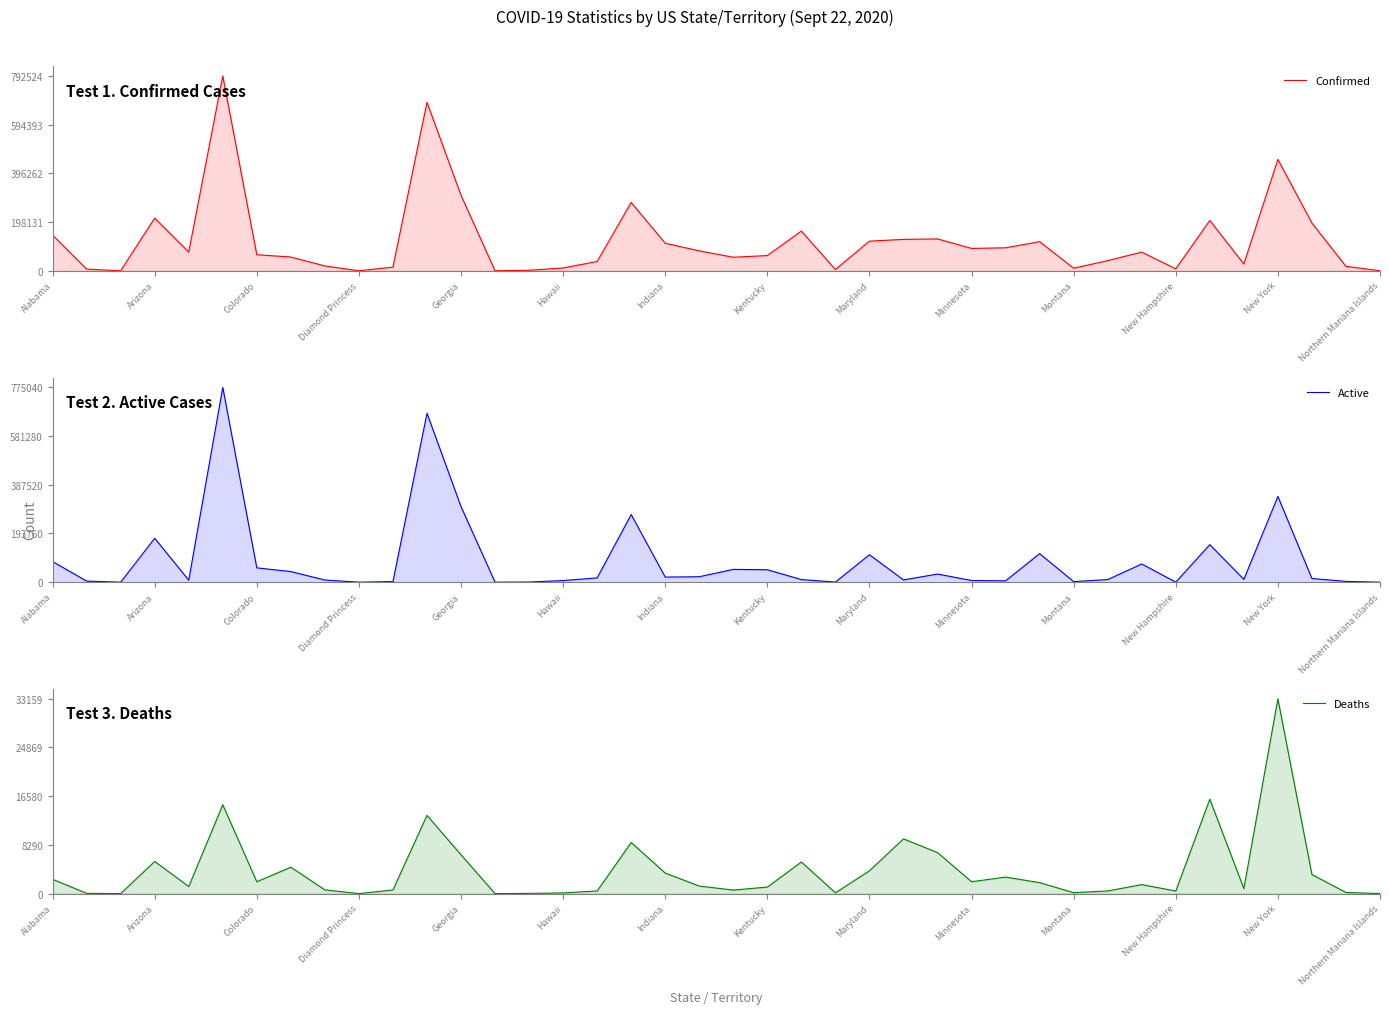

Reading left to right, list all the values displayed in this chart.

Confirmed: 145202	6938	0	214251	76364	792524	65399	56024	19667	49	14978	685439	307339	103	2147	11459	37901	277920	112027	81007	55170	61917	161462	5106	120568	127796	129662	90942	93556	118491	10429	41388	76036	7952	204770	27683	453142	194355	18244	69
Active: 82109	4408	0	174827	8233	775040	57070	42325	8664	49	2501	672122	300735	100	607	6580	17150	269227	20342	21781	51056	49522	10515	582	109307	9082	32465	6747	5419	113699	2393	10427	72479	313	149413	11420	341163	14686	3210	38
Deaths: 2439	45	0	5478	1197	15118	2018	4495	636	0	621	13317	6604	3	35	120	447	8693	3499	1284	602	1112	5377	140	3883	9317	6981	2021	2810	1867	160	452	1531	438	16069	851	33159	3247	193	2